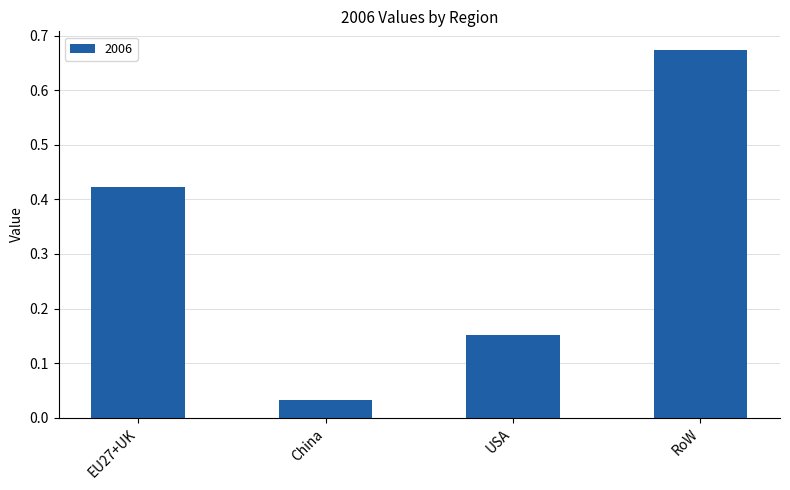

What is the difference between the values at USA and China?

0.1